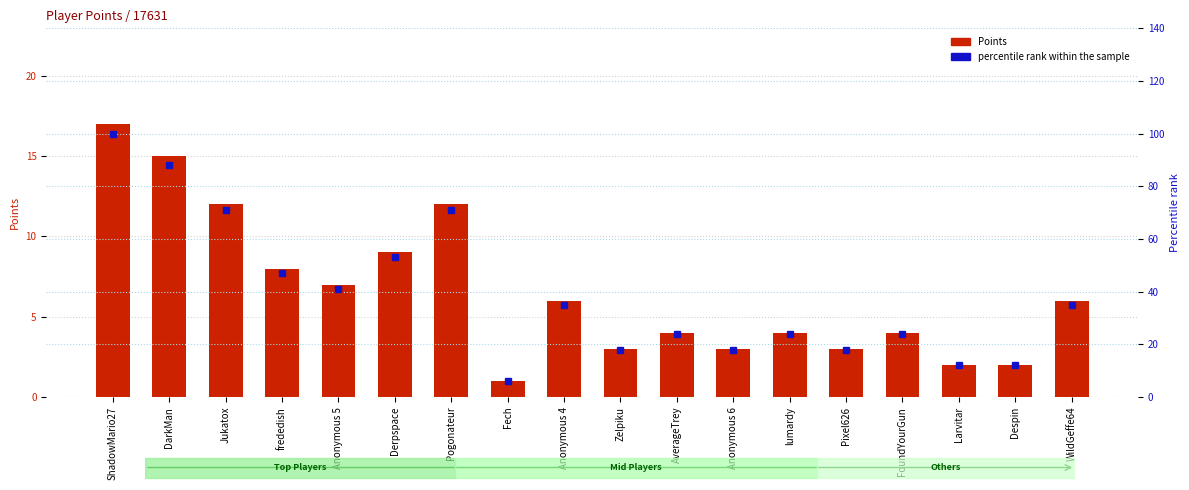

Where does the Points series first go above 6?

ShadowMario27